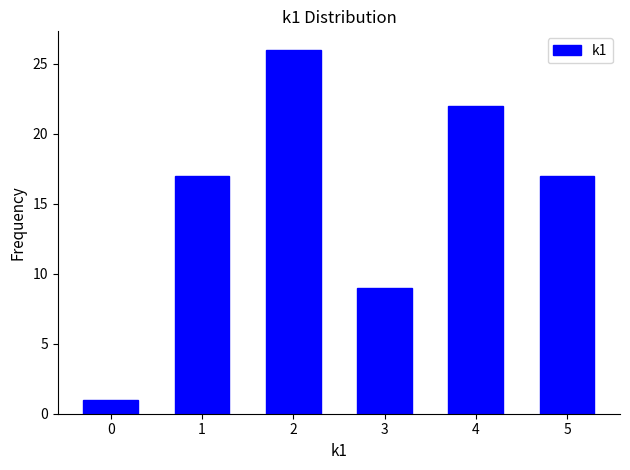

Reading left to right, what are all the values shown in this chart?

1	17	26	9	22	17